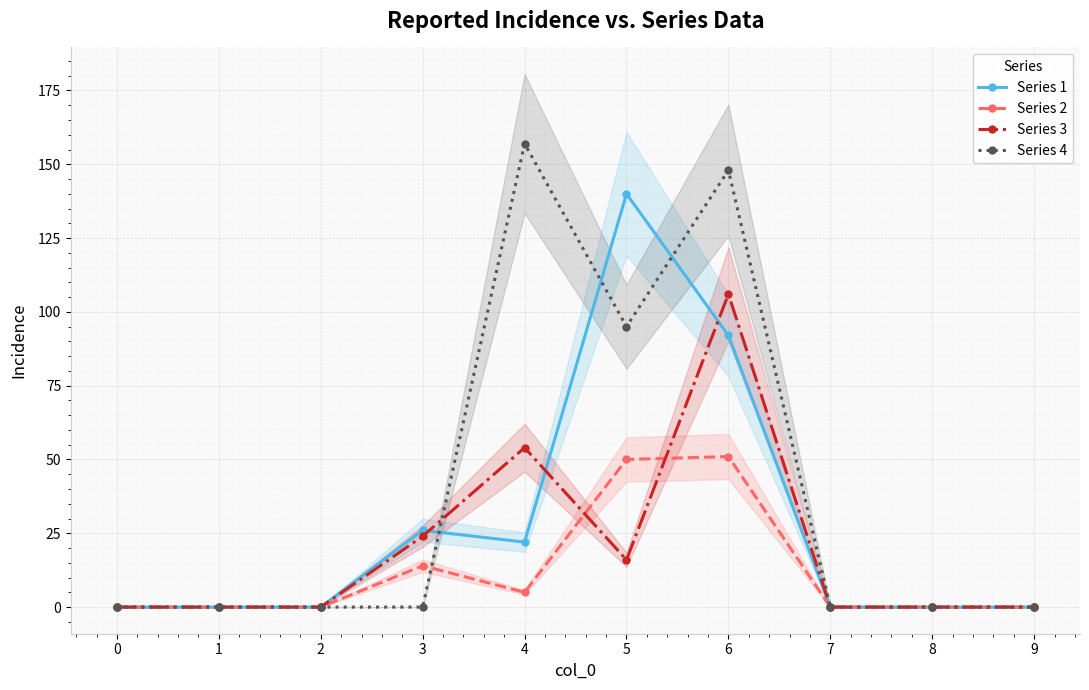

True or false: Series 2 and Series 1 intersect in this chart.

False